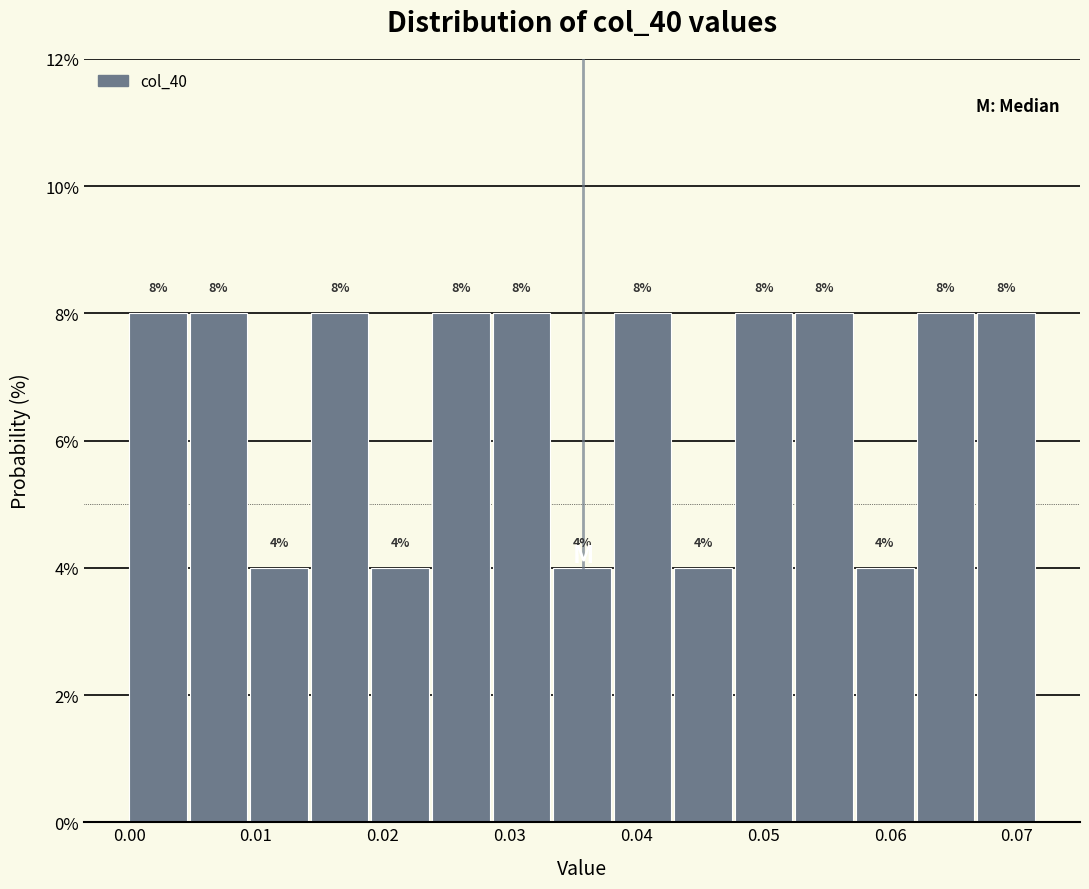

How tall is the bar that spans 0.038 to 0.043 on the x-axis? The bar edges are not printed on the chart, so give them approximately, as read against the axis.

8